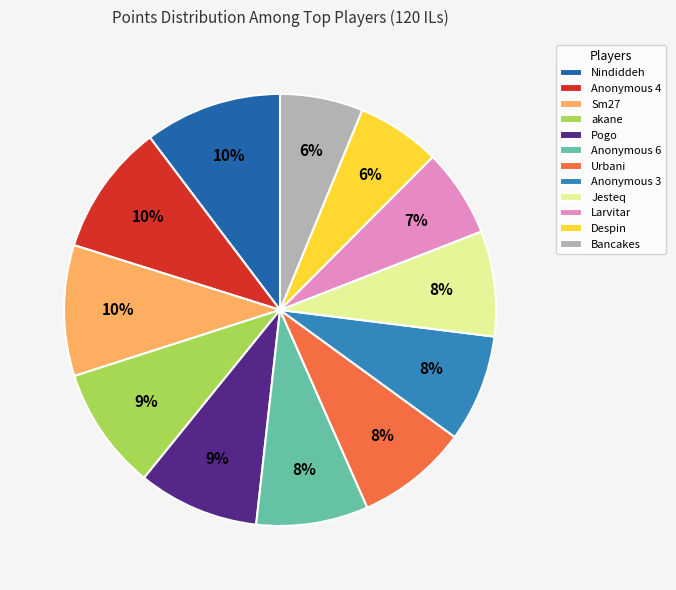

Which has a higher value, akane or Sm27?

Sm27